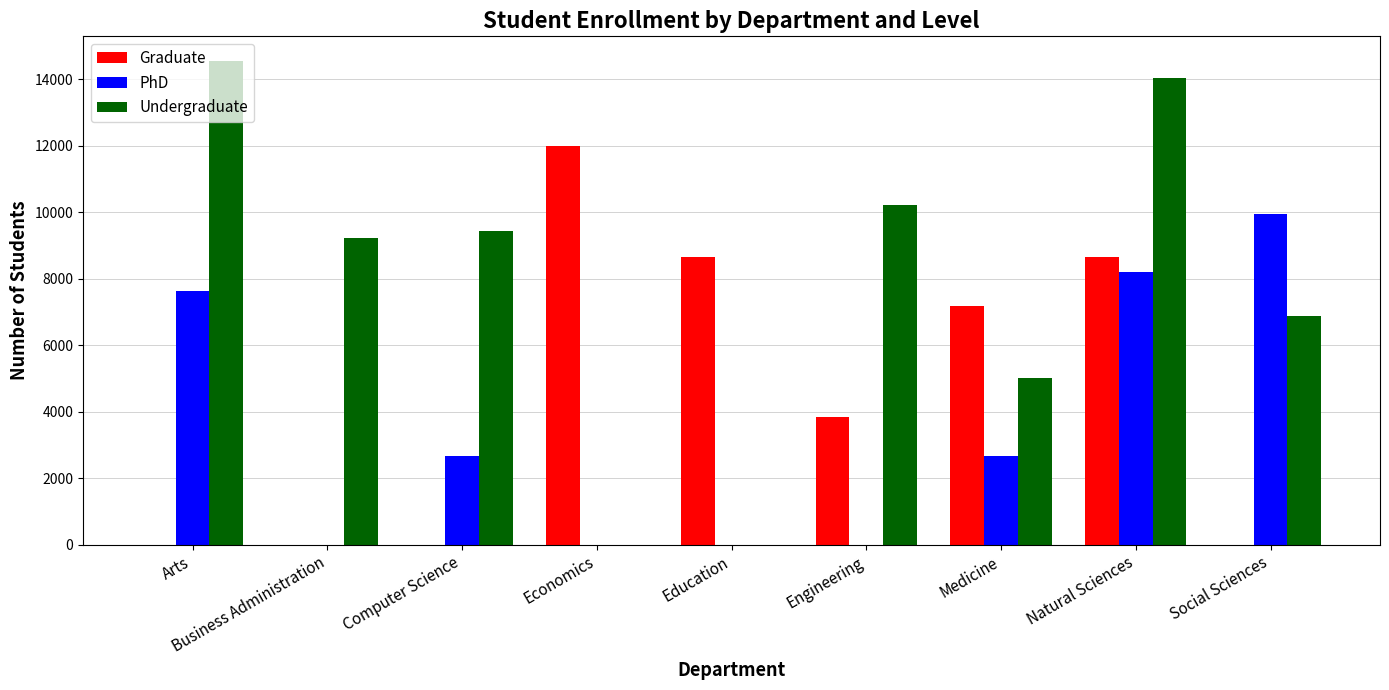

Which category has the highest value across all series?

Arts